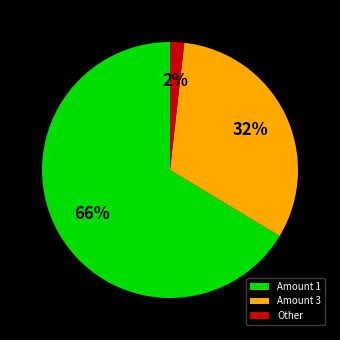

Combined, do Other and Amount 1 account for over 50%?

Yes